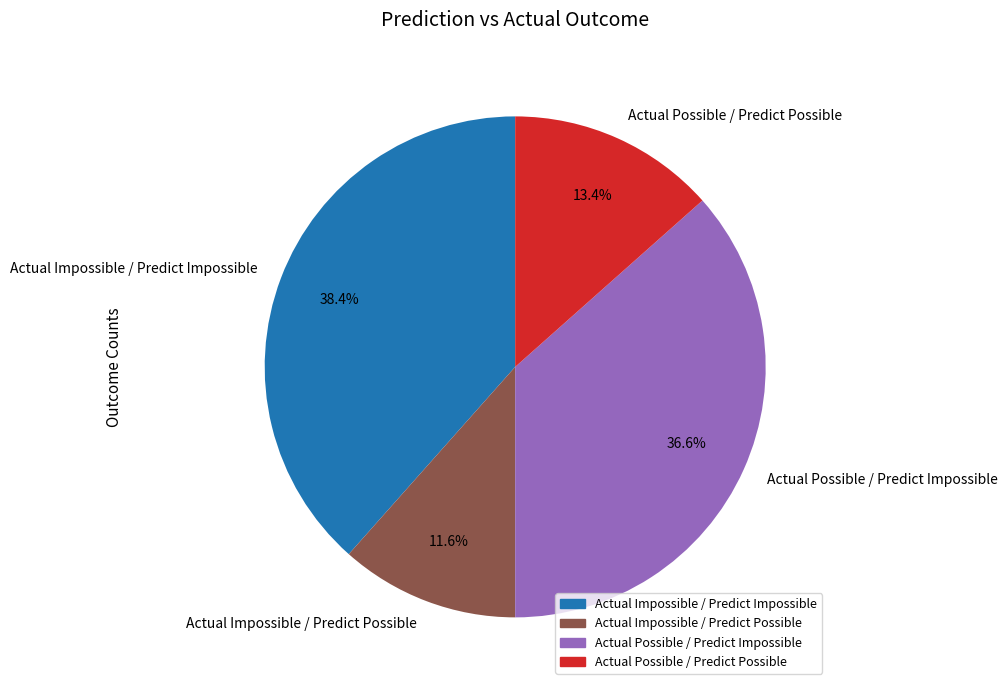

Which category has the biggest portion of the pie?

Actual Impossible / Predict Impossible